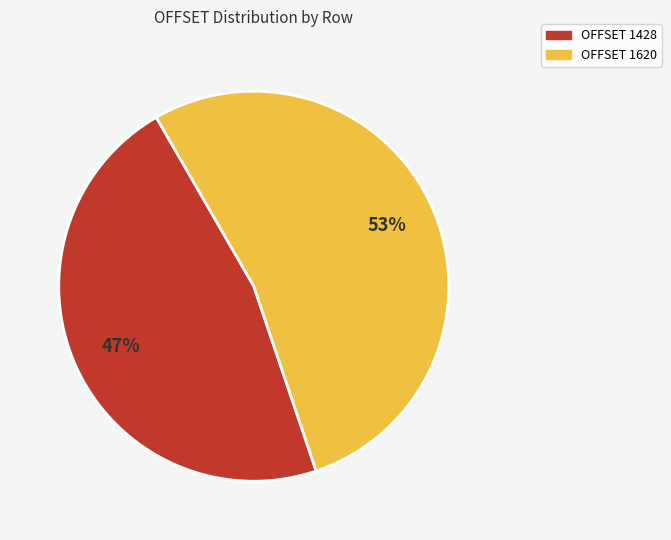

What is the smallest slice in the pie chart?

OFFSET 1428